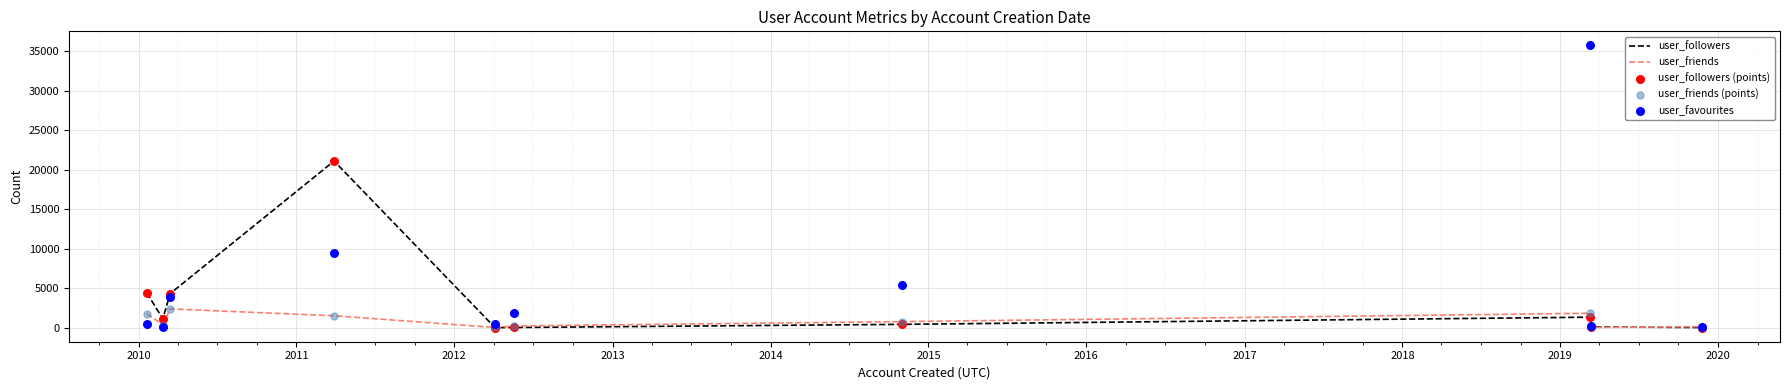

Which series has the largest total across all categories?

user_favourites